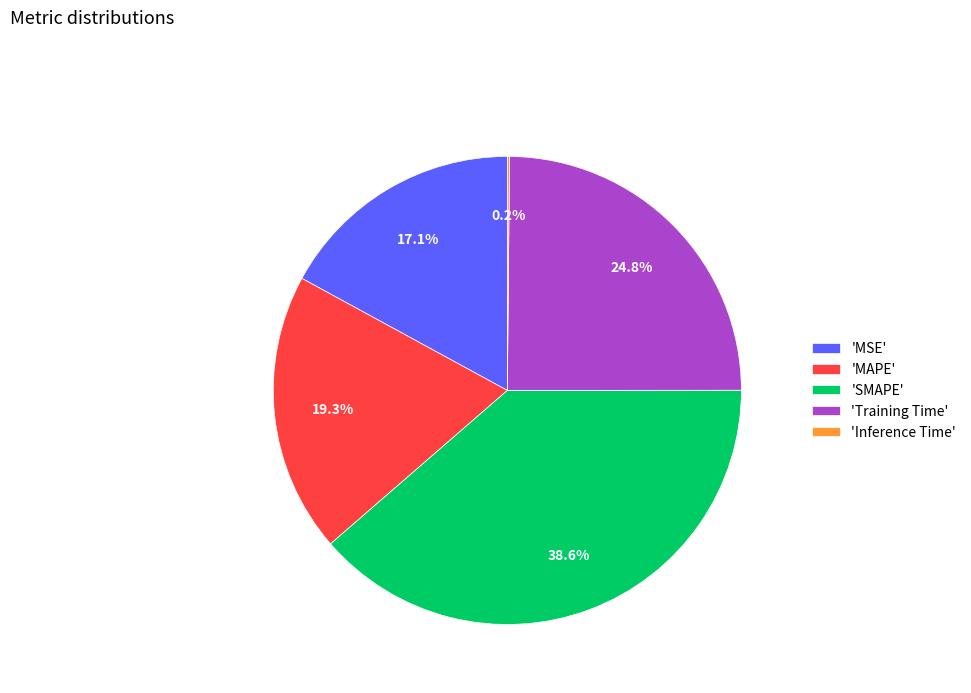

Does any single category account for the majority?

No